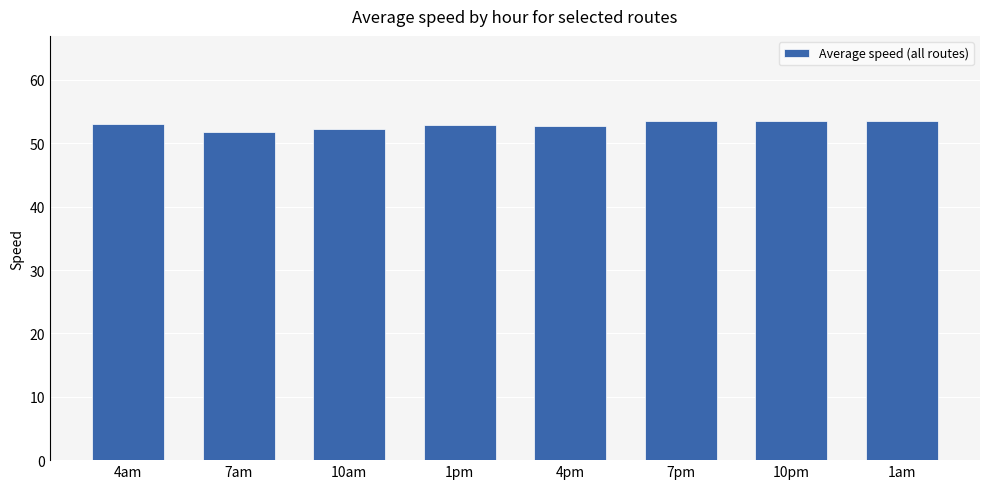

What is the label of the 7th bar from the left?

10pm